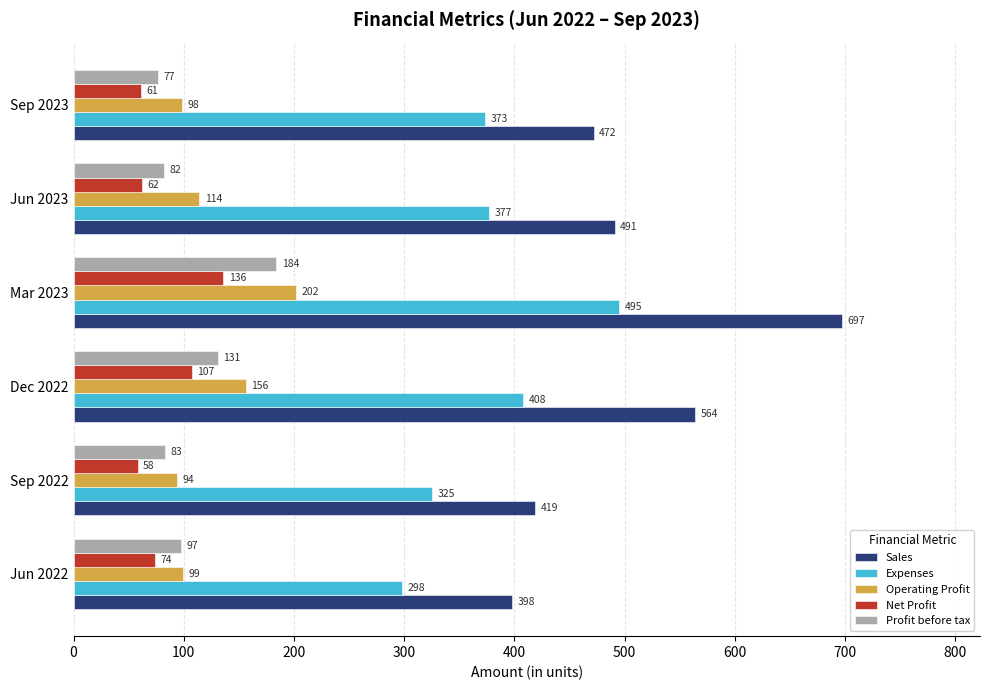

At which label does Operating Profit reach its peak?

Mar 2023